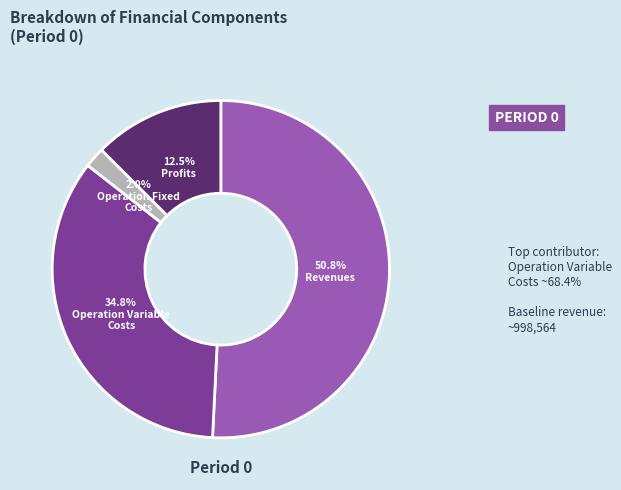

Is there any slice that represents more than half of the pie?

Yes